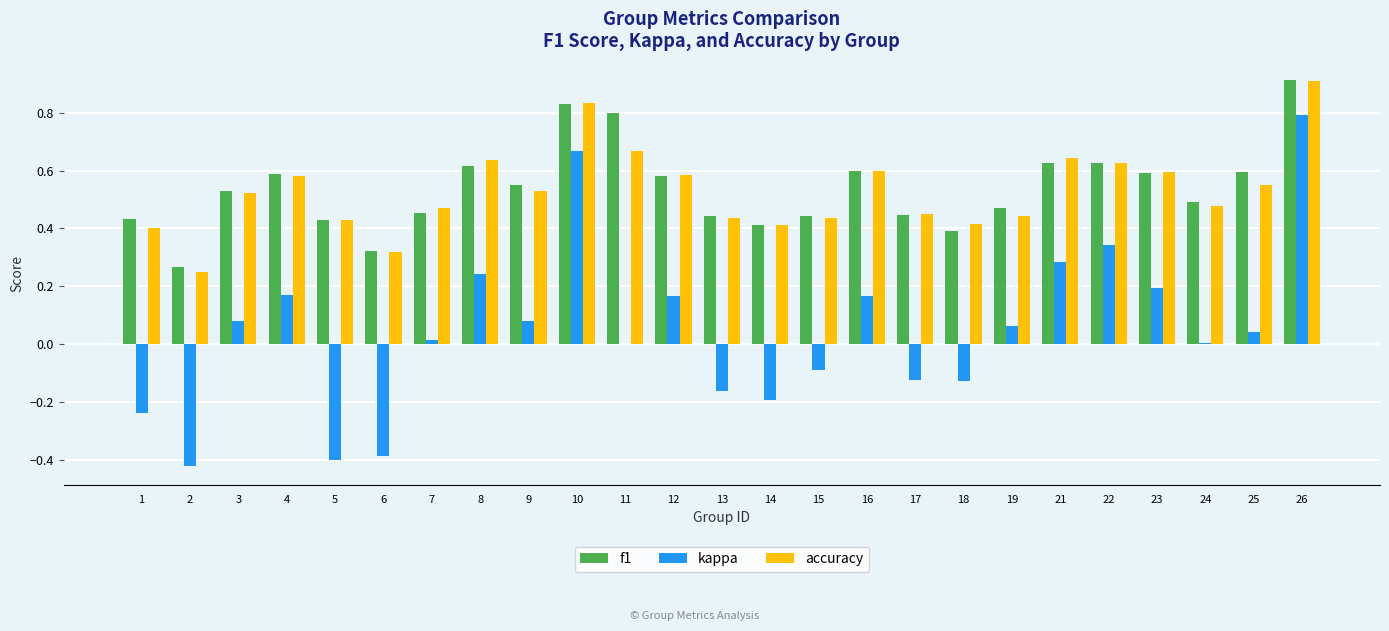

What is the maximum value shown in the chart?

0.9